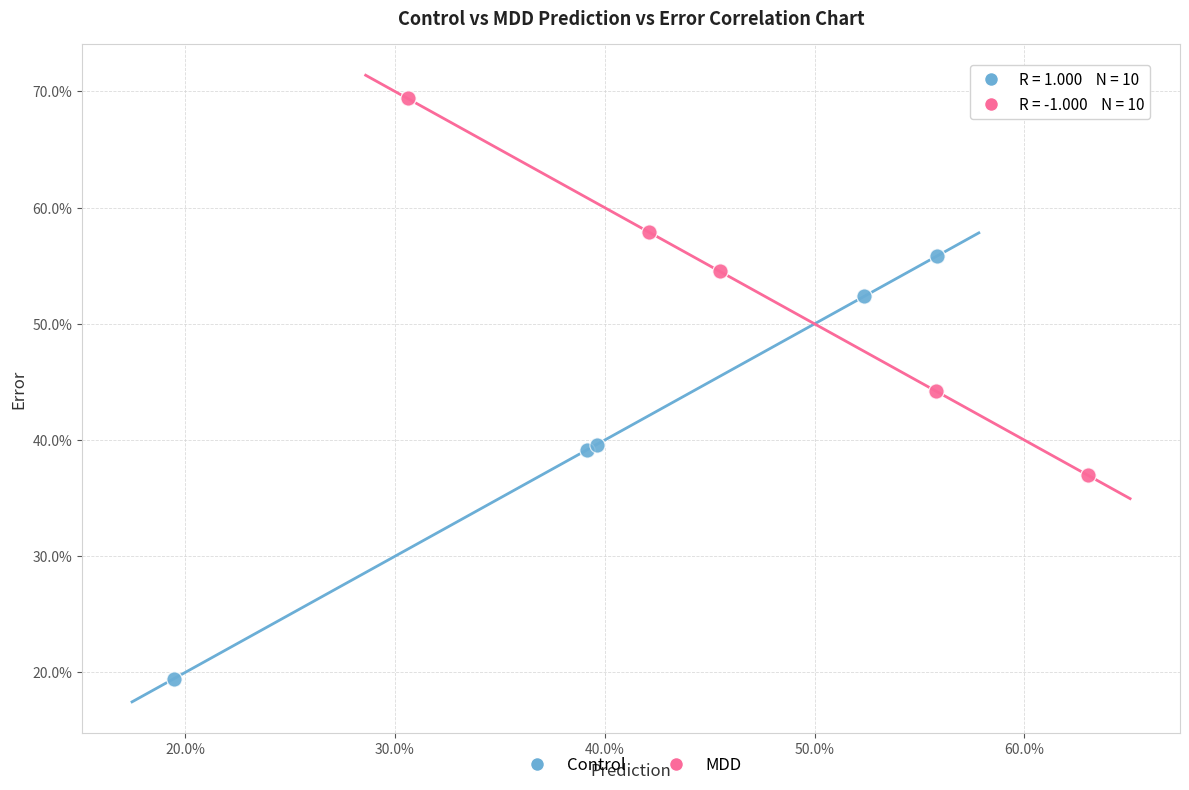

Which series reaches the minimum Y coordinate?

Control